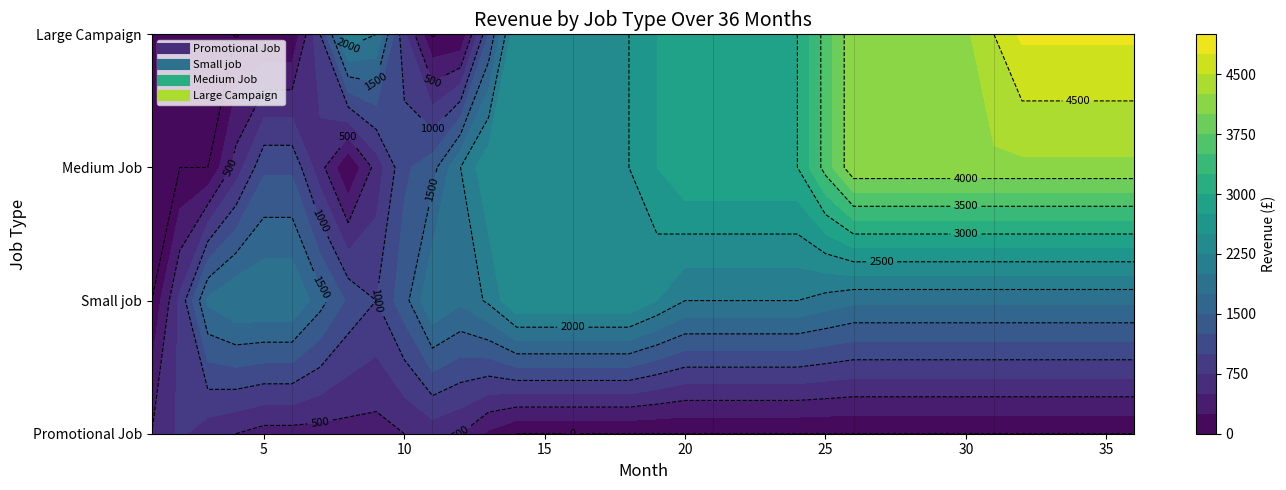

Is the value of Medium Job at 32 greater than the value of Large Campaign at 29?

No